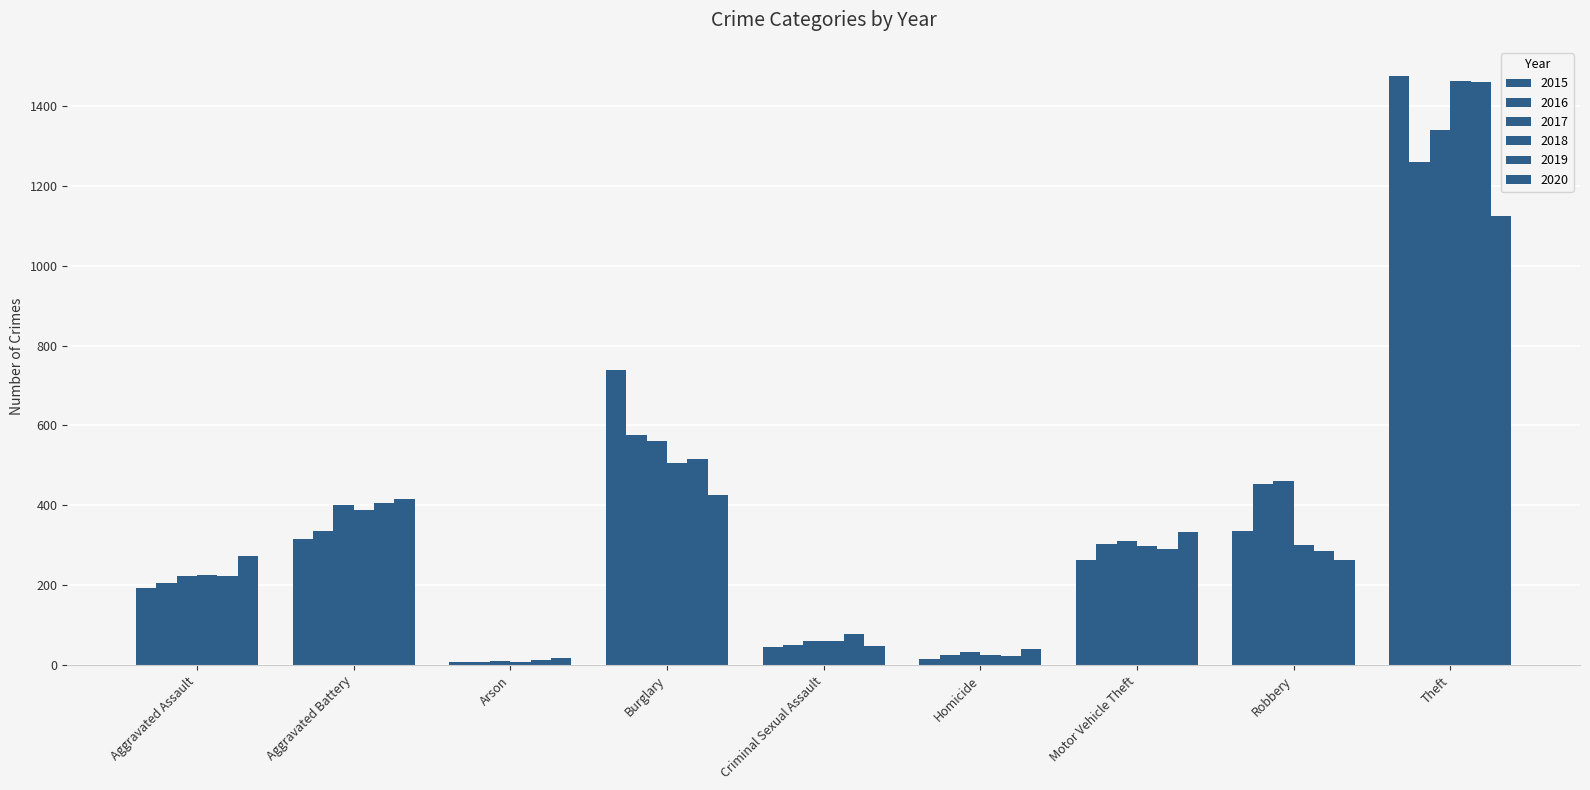

How many bars are there in each group?

6